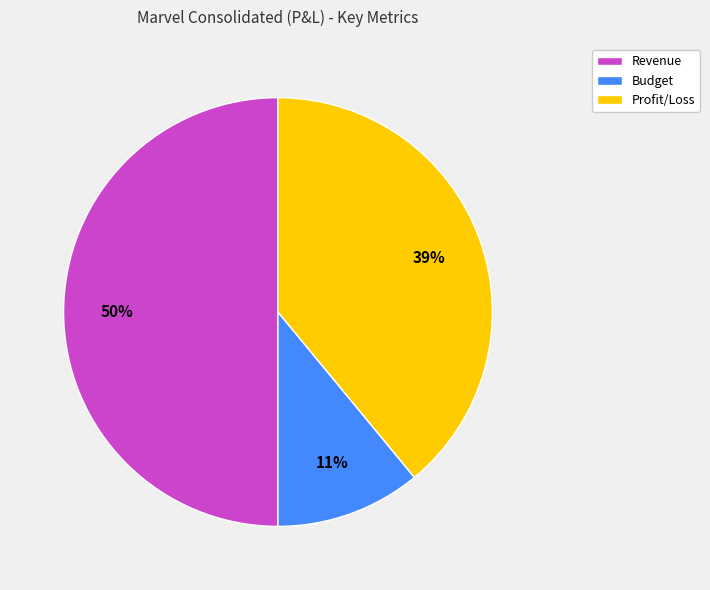

What is the largest slice in the pie chart?

Revenue